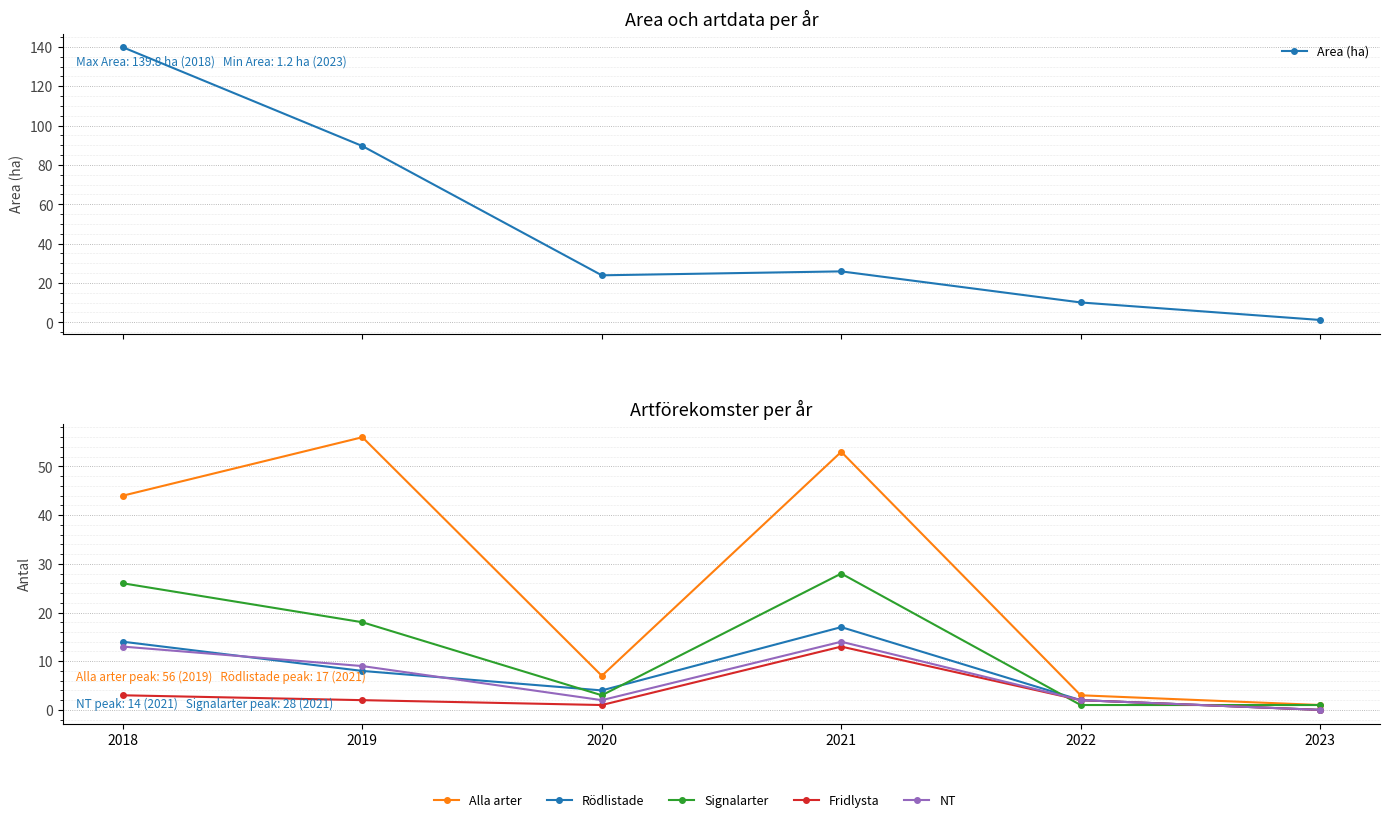

How many lines are shown in the chart?

6